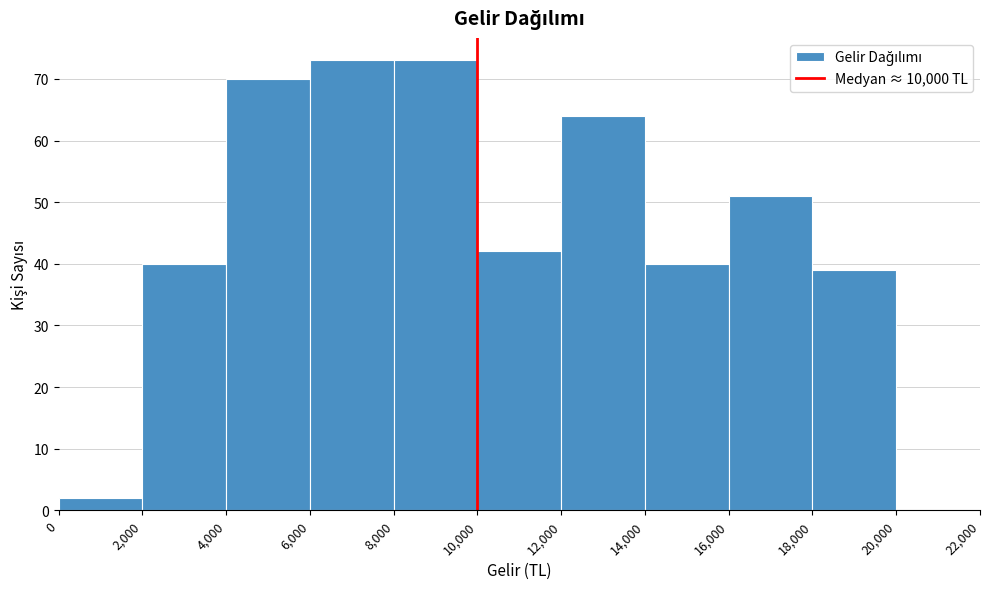

Reading left to right, list every bar in this chart as the range it spans on the x-axis followed by its height. The values are not printed on the chart, so give them approximately, as read against the axis.

0 to 2,000: 2
2,000 to 4,000: 40
4,000 to 6,000: 70
6,000 to 8,000: 73
8,000 to 10,000: 73
10,000 to 12,000: 42
12,000 to 14,000: 64
14,000 to 16,000: 40
16,000 to 18,000: 51
18,000 to 20,000: 39
20,000 to 22,000: 0